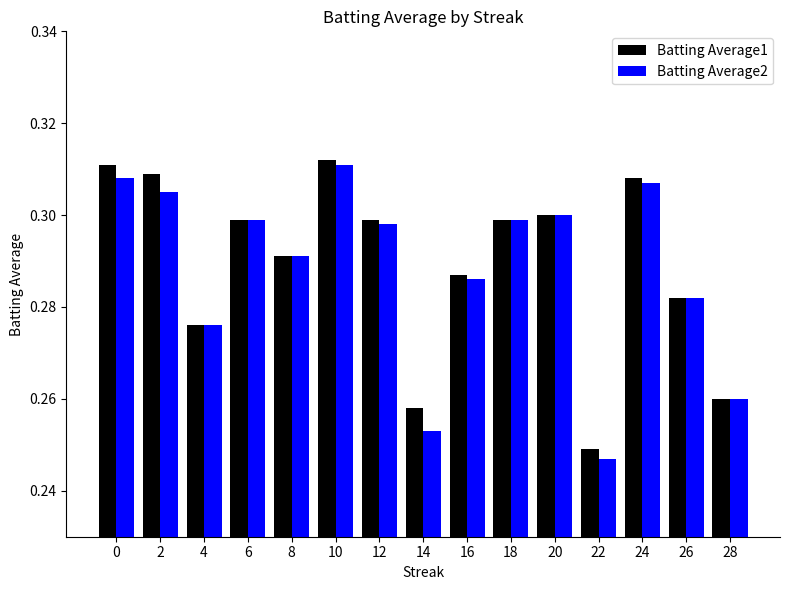

Is the value of Batting Average2 at 20 greater than the value of Batting Average1 at 10?

No